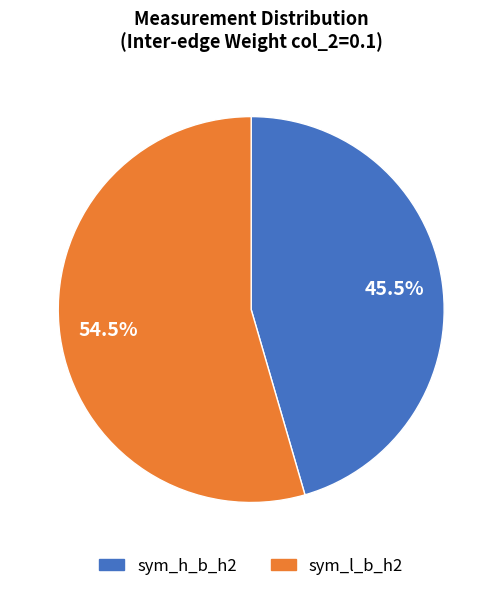

To the nearest percent, what is the average slice percentage?

50%